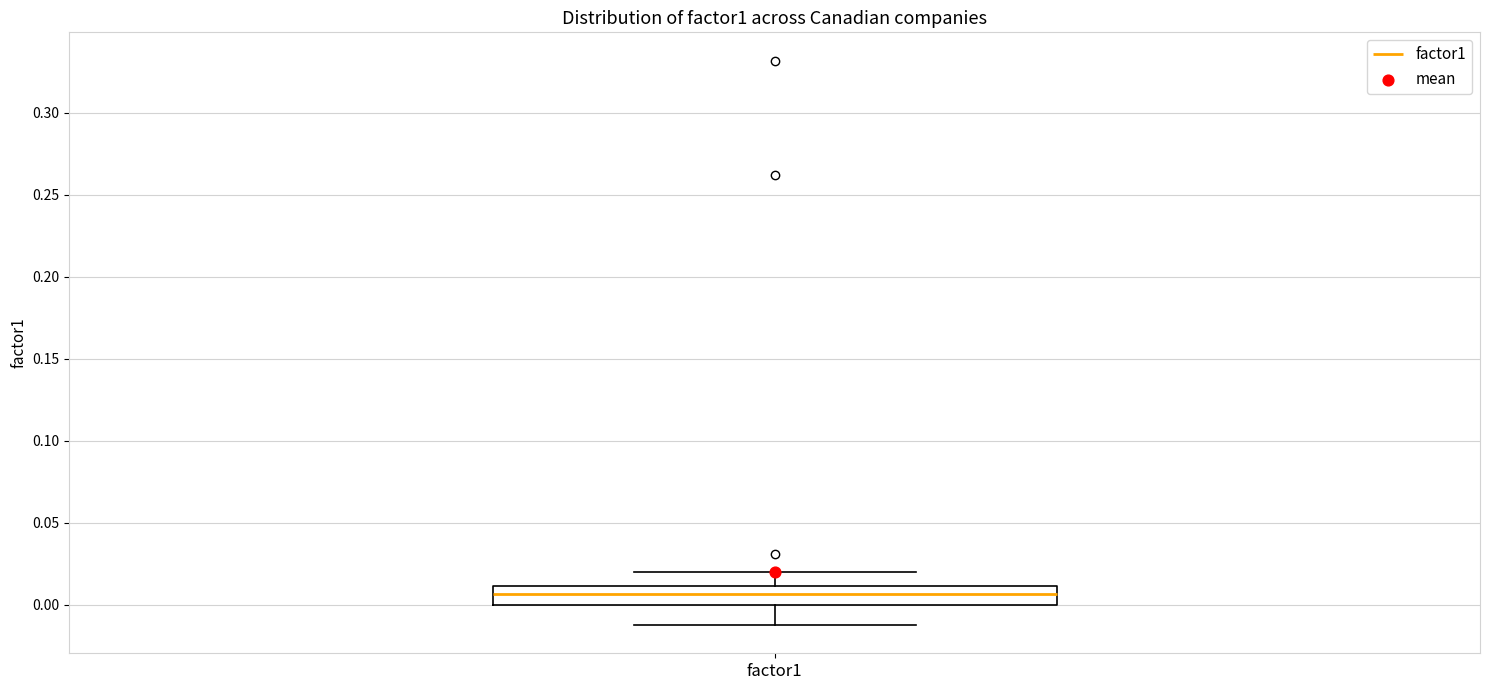

Where is the lower edge of the box for factor1 on the y-axis? The values are not printed on the chart, so give them approximately, as read against the axis.

0.000